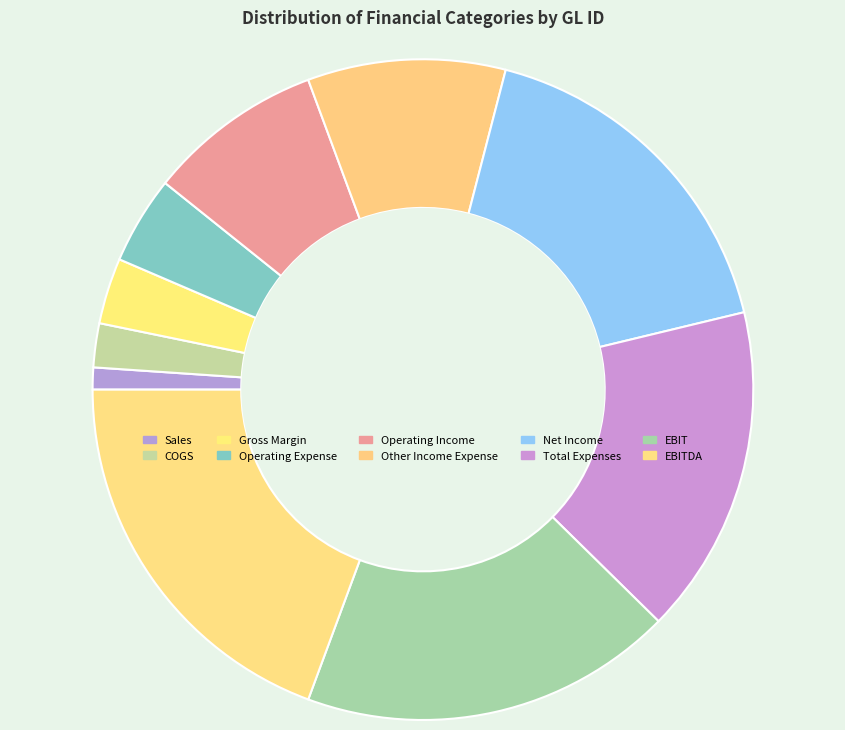

Which slice is the smallest?

Sales